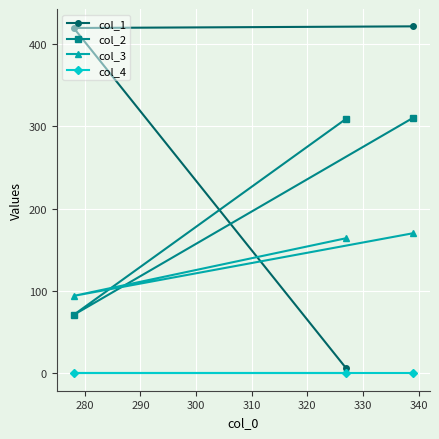

Reading right to left, transcribe all the data shown in this chart.

col_1: 421	419	6
col_2: 310	71	309
col_3: 170	94	164
col_4: 0	0	0